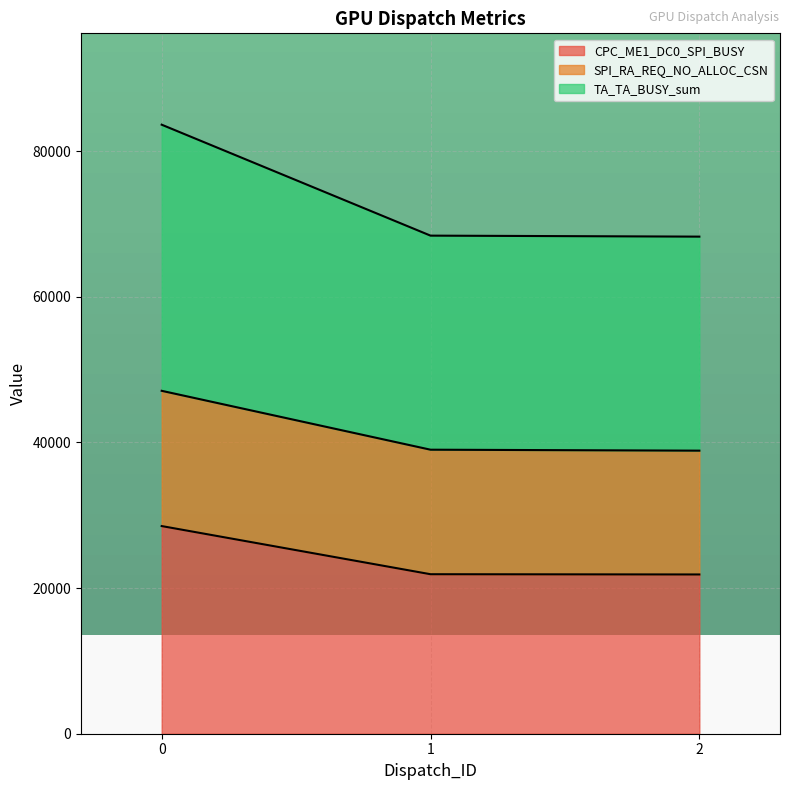

Reading left to right, list all the values displayed in this chart.

CPC_ME1_DC0_SPI_BUSY: 0=28511.0	1=21899.0	2=21865.0
SPI_RA_REQ_NO_ALLOC_CSN: 0=47081.0	1=38996.0	2=38865.0
TA_TA_BUSY_sum: 0=83619.4	1=68386.8	2=68250.2